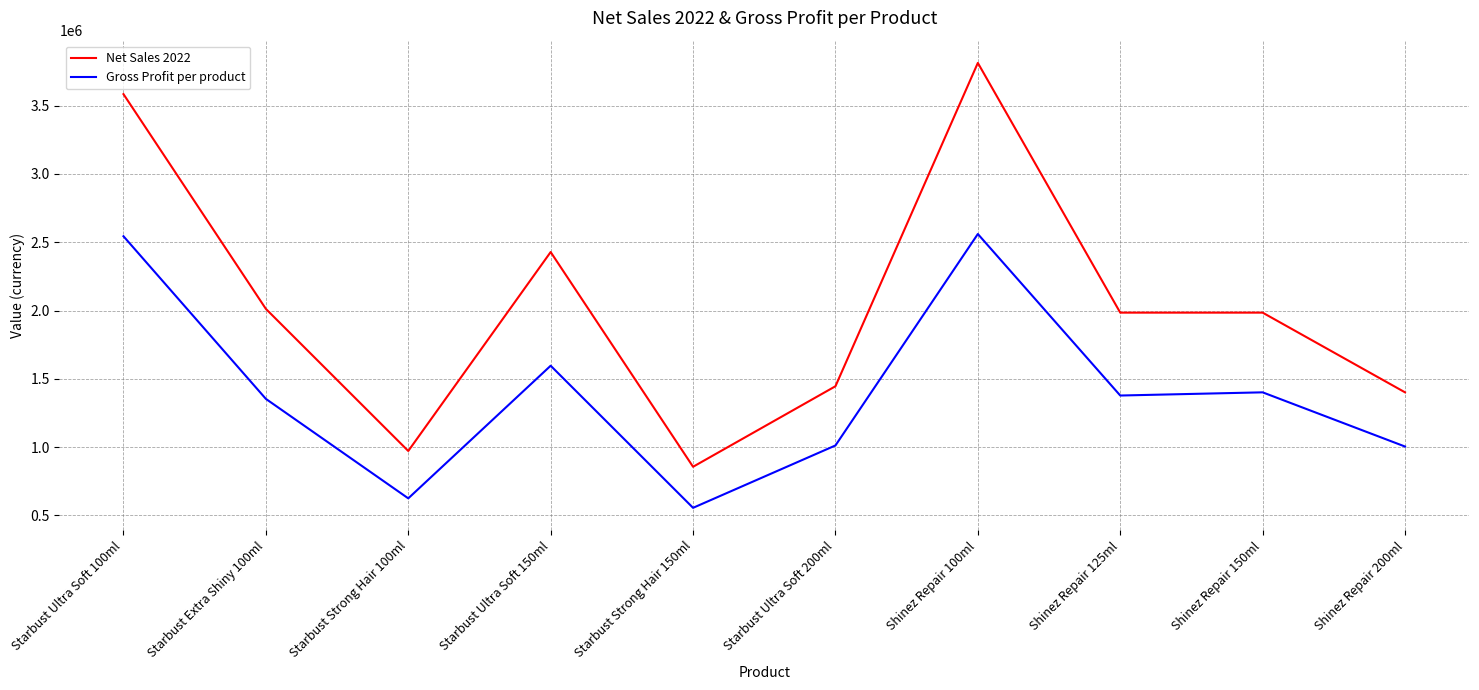

How many lines are shown in the chart?

2